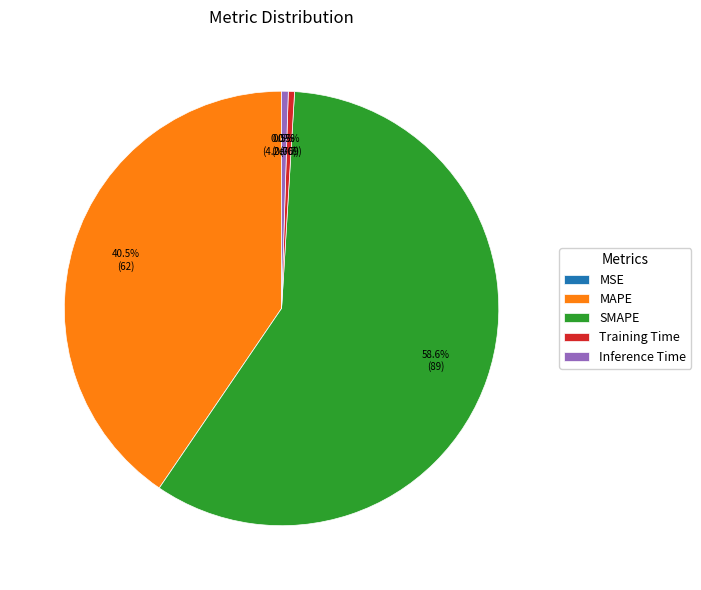

Rank the categories by value from lowest to highest.

MSE, Training Time, Inference Time, MAPE, SMAPE